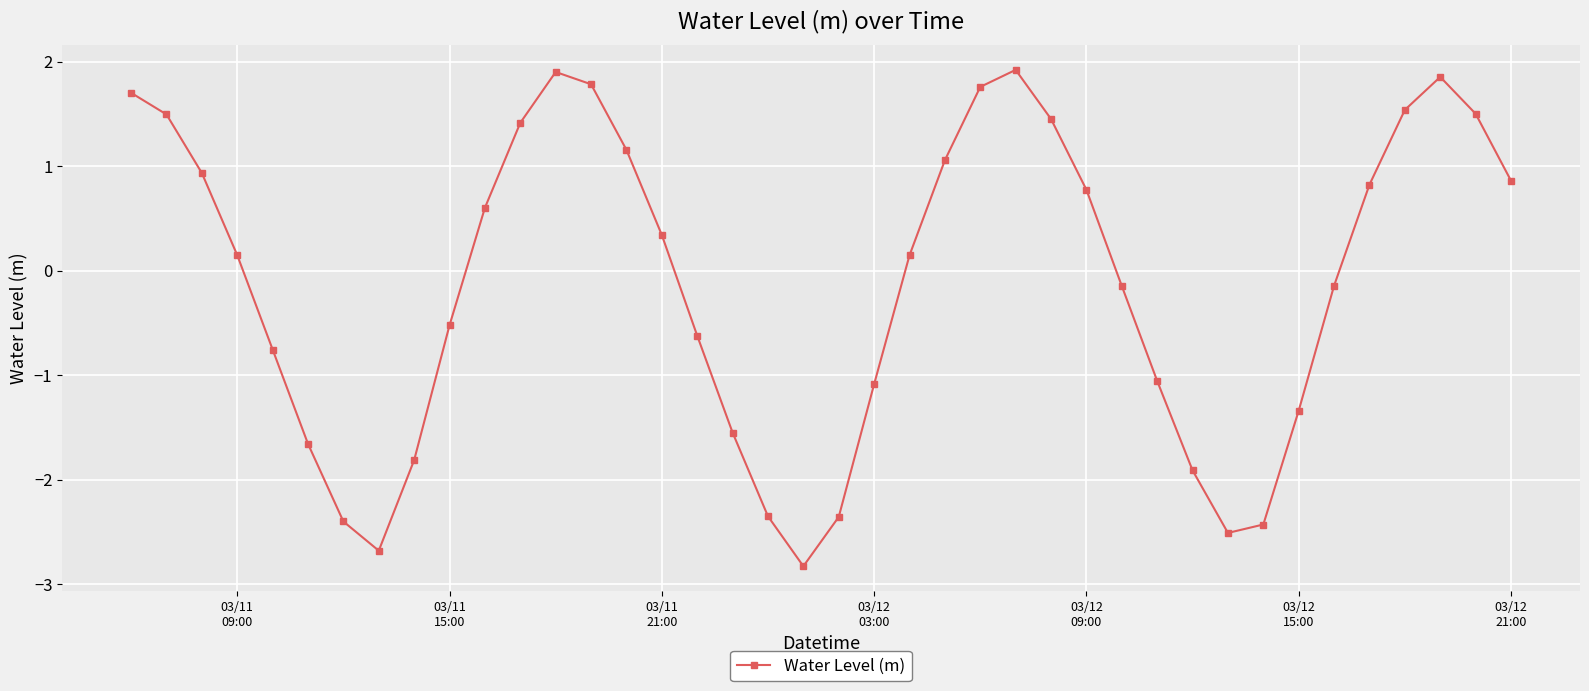

What is the difference between the maximum and minimum values?

4.7